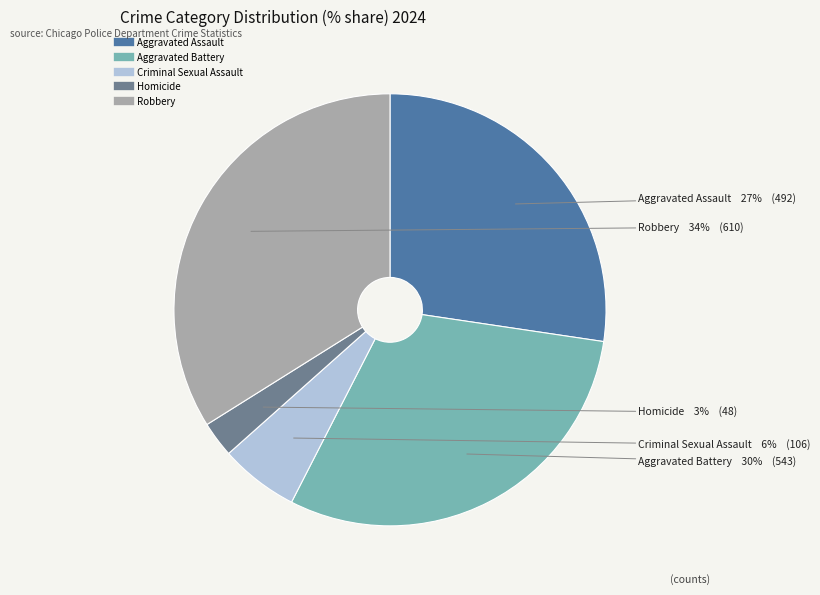

How many segments does this pie chart have?

5